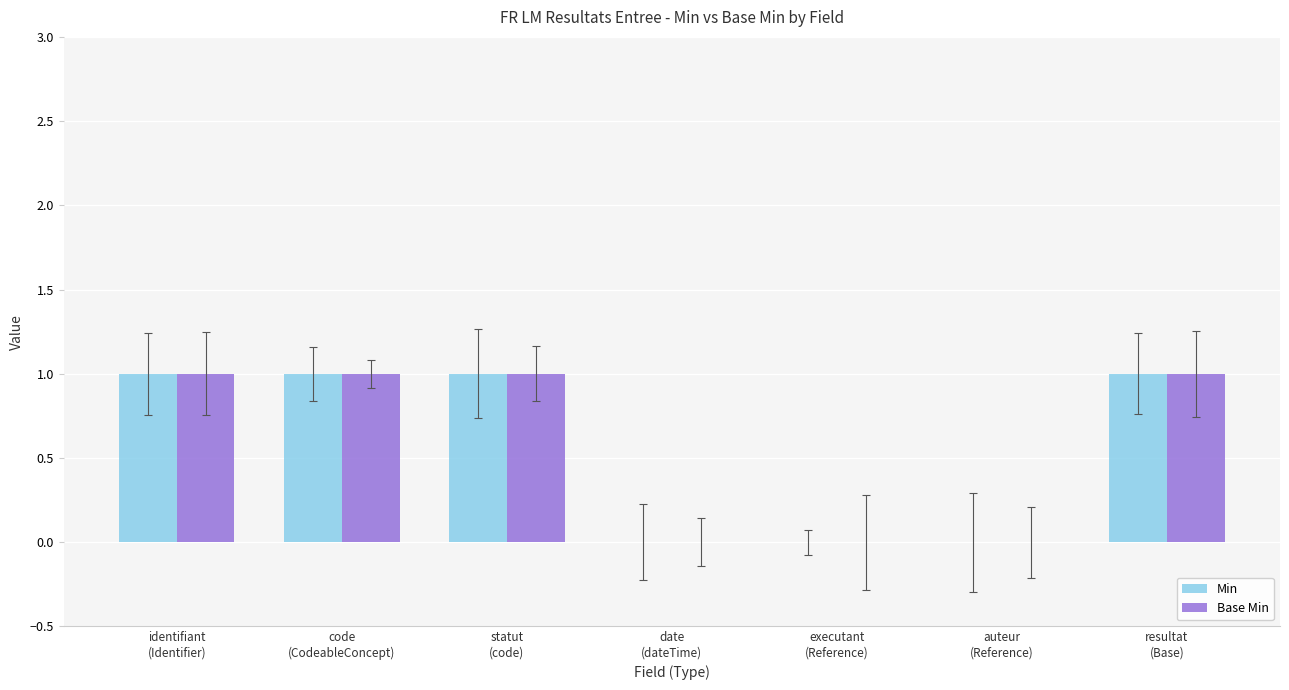

What is the sum of the Base Min values at code
(CodeableConcept) and statut
(code)?

2